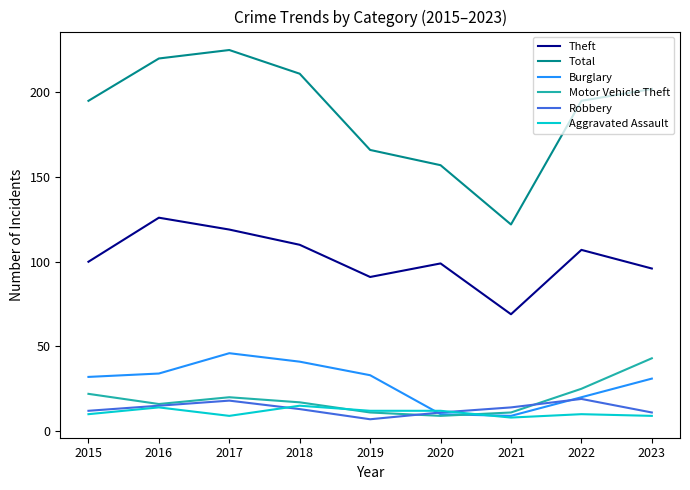

How many values in the Burglary series are below 32?

4